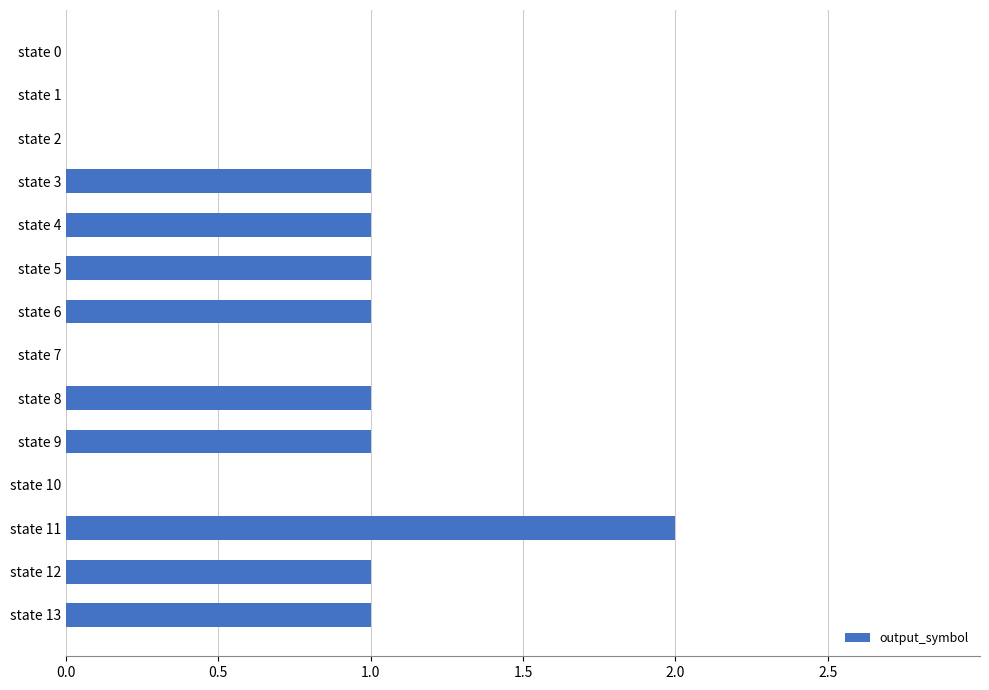

The value at state 1 is 1. True or false?

False